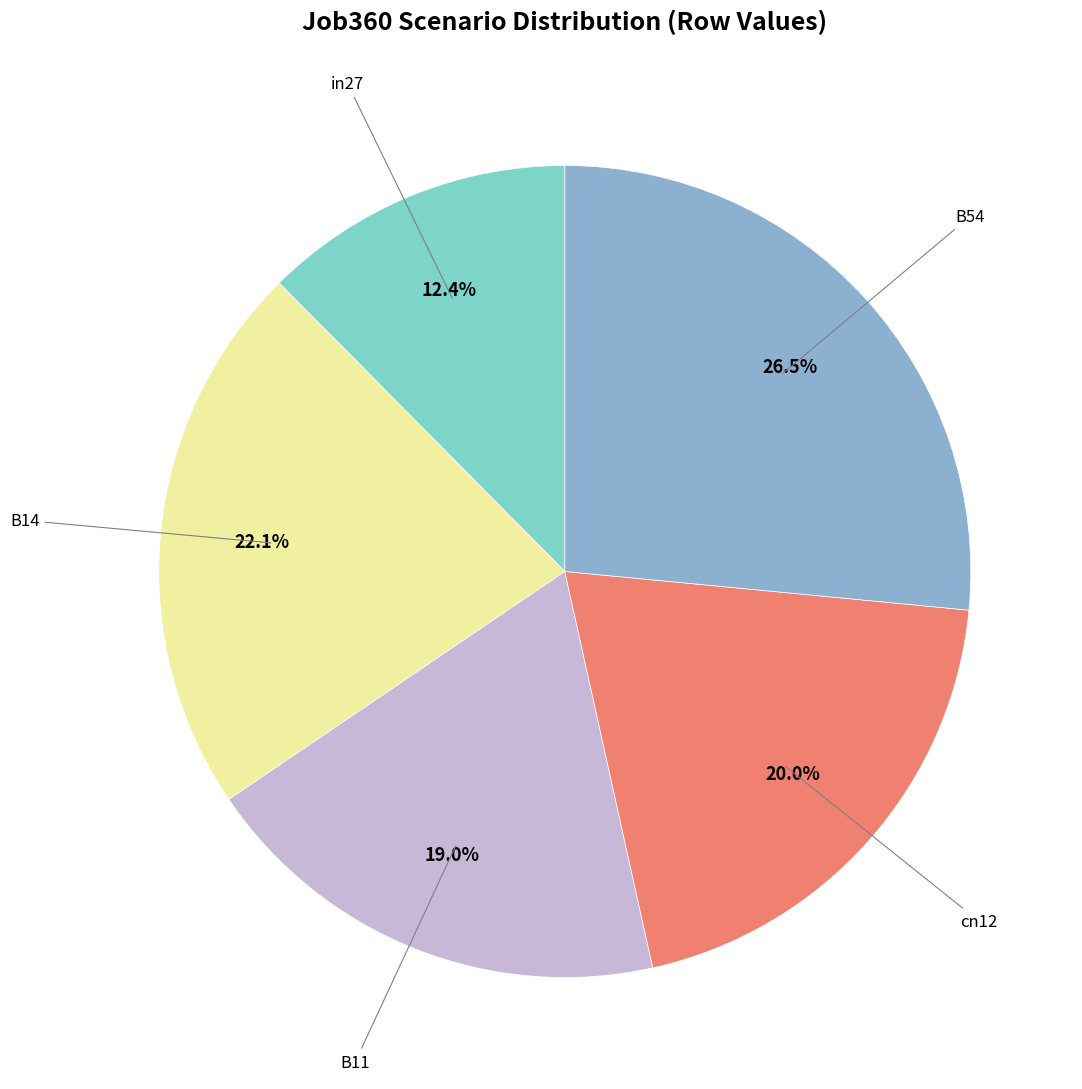

Is there any slice that represents more than half of the pie?

No